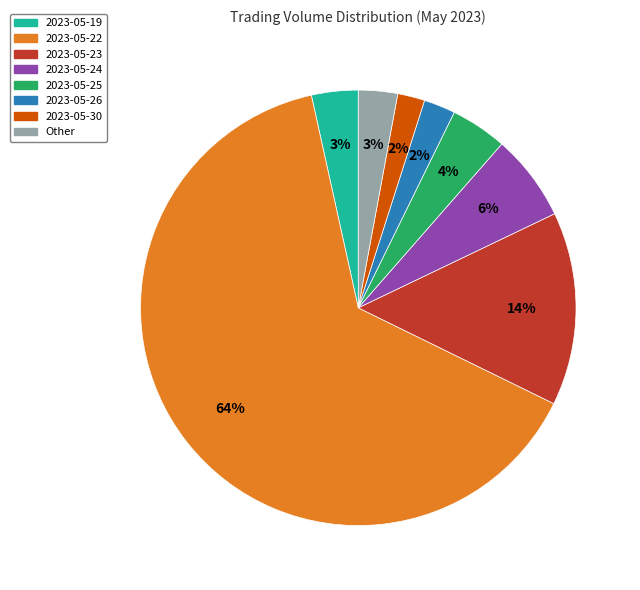

Is there any slice that represents more than half of the pie?

Yes